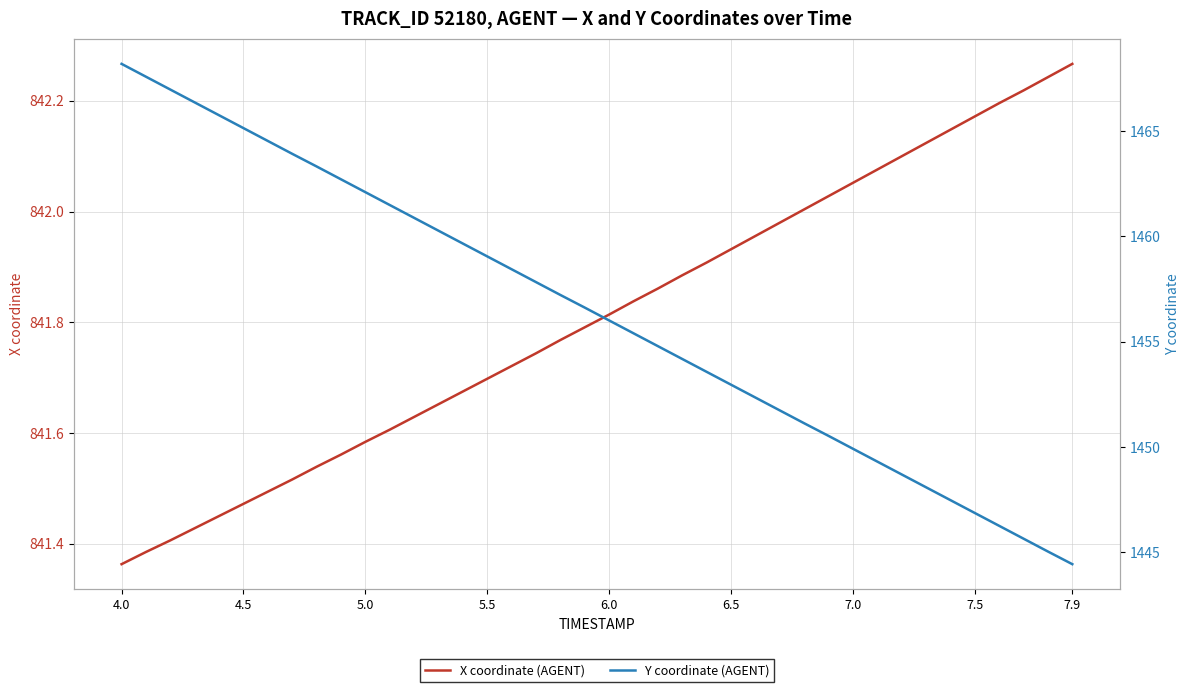

What is the minimum value for X coordinate (AGENT)?

841.4